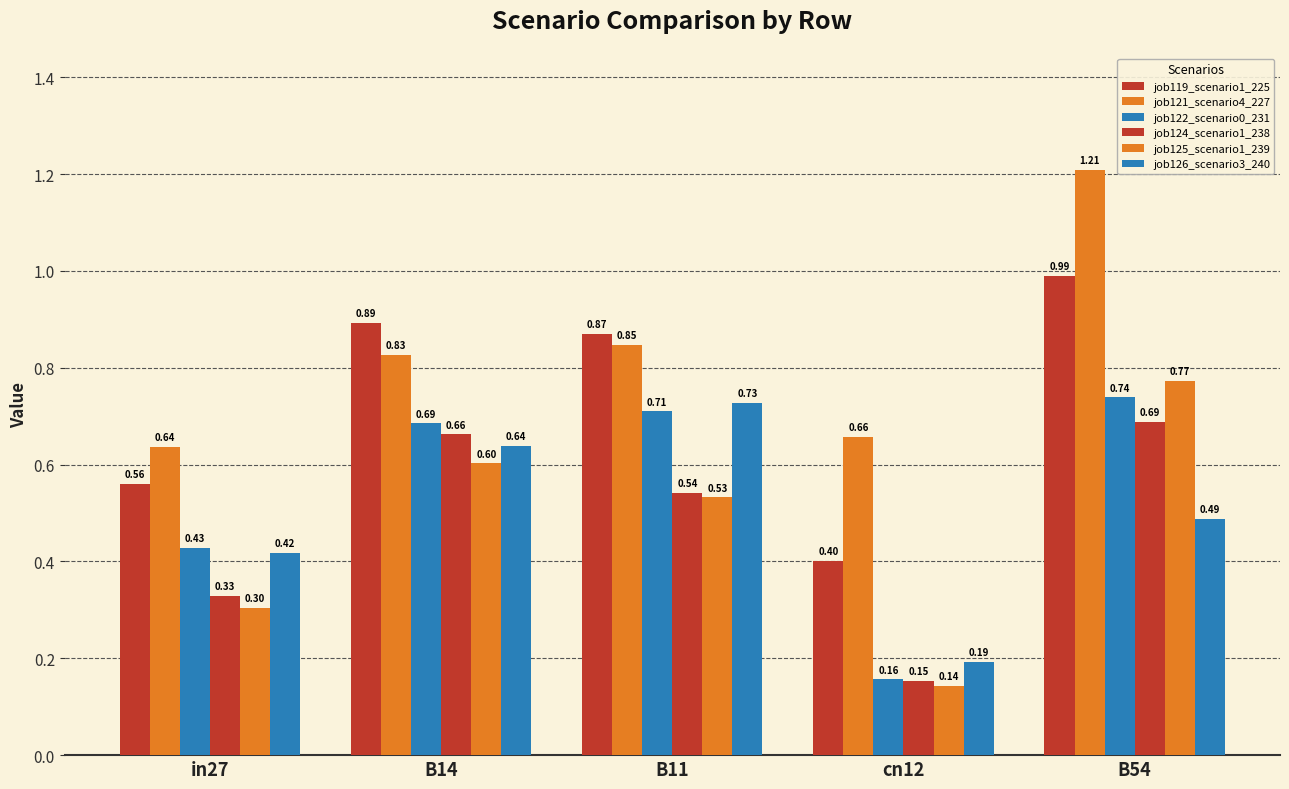

Reading left to right, list all the values displayed in this chart.

job119_scenario1_225: 0.6	0.9	0.9	0.4	1.0
job121_scenario4_227: 0.6	0.8	0.8	0.7	1.2
job122_scenario0_231: 0.4	0.7	0.7	0.2	0.7
job124_scenario1_238: 0.3	0.7	0.5	0.2	0.7
job125_scenario1_239: 0.3	0.6	0.5	0.1	0.8
job126_scenario3_240: 0.4	0.6	0.7	0.2	0.5